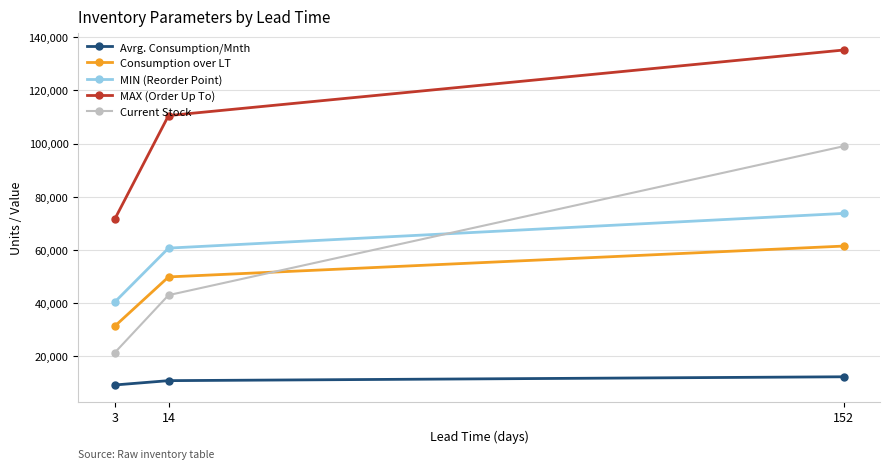

What is the minimum value for MAX (Order Up To)?

71550.0